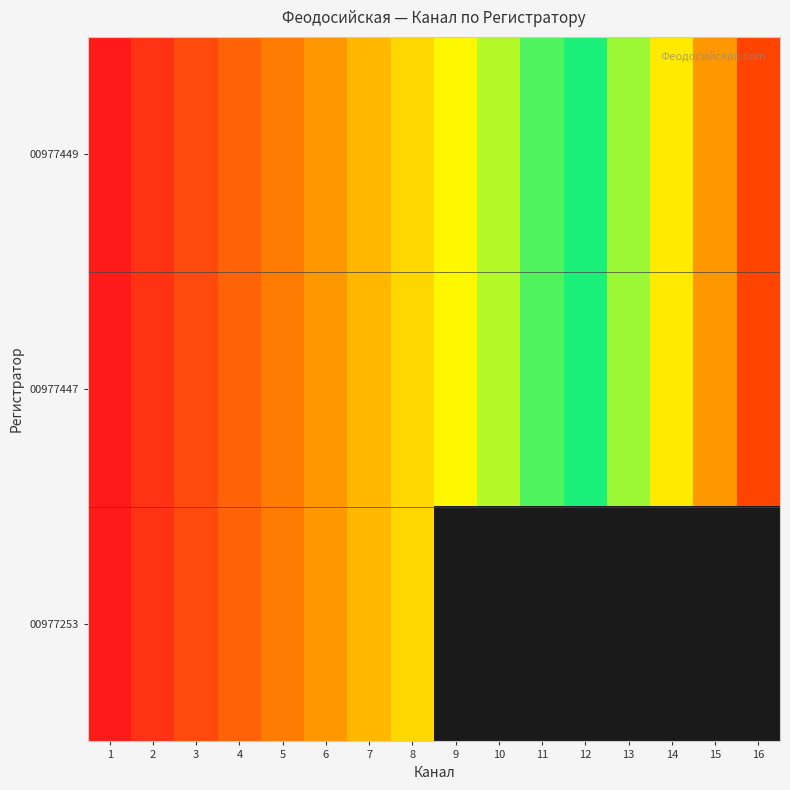

At which category is the sum across all series the highest?

8